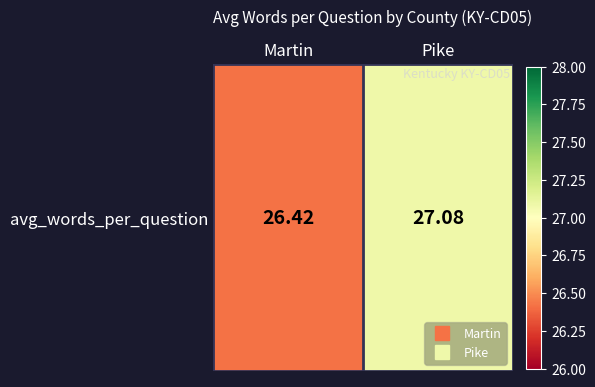

What is the minimum value shown in the chart?

26.4